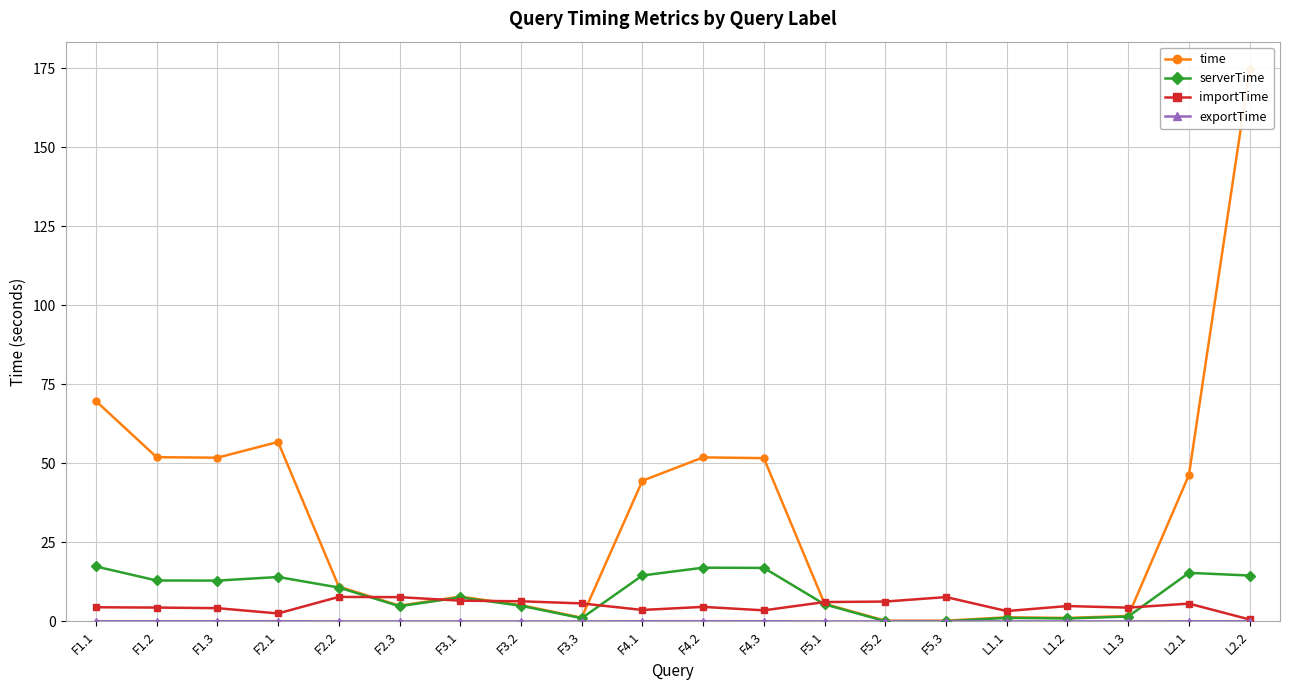

Which has a higher value, F5.3 or L1.2?

L1.2